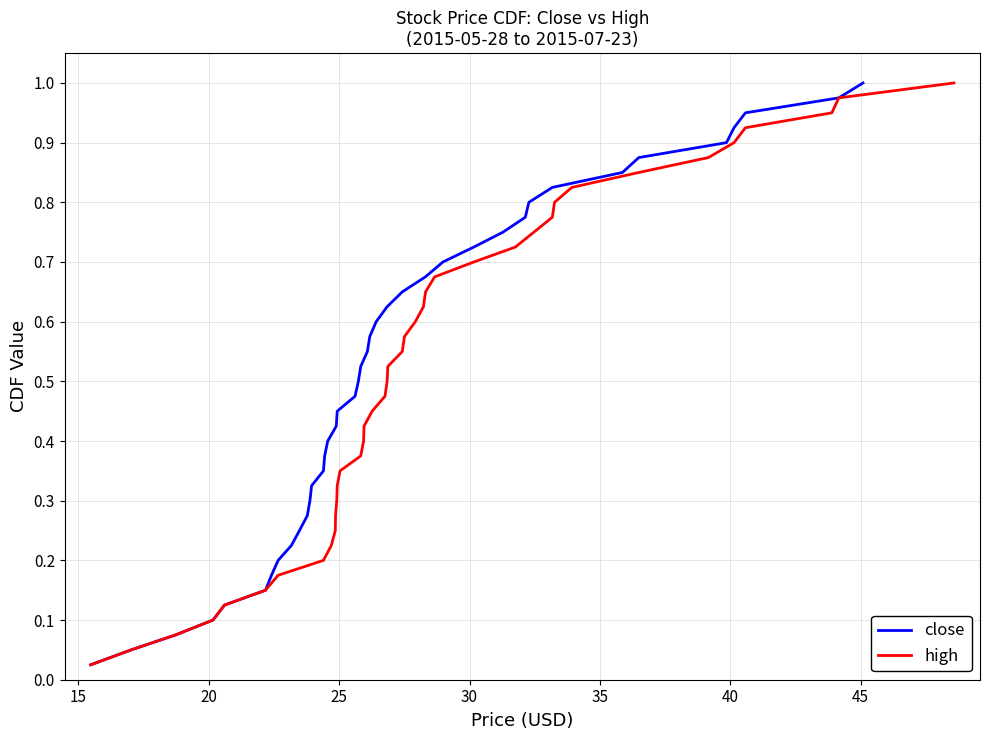

True or false: close and high intersect in this chart.

False